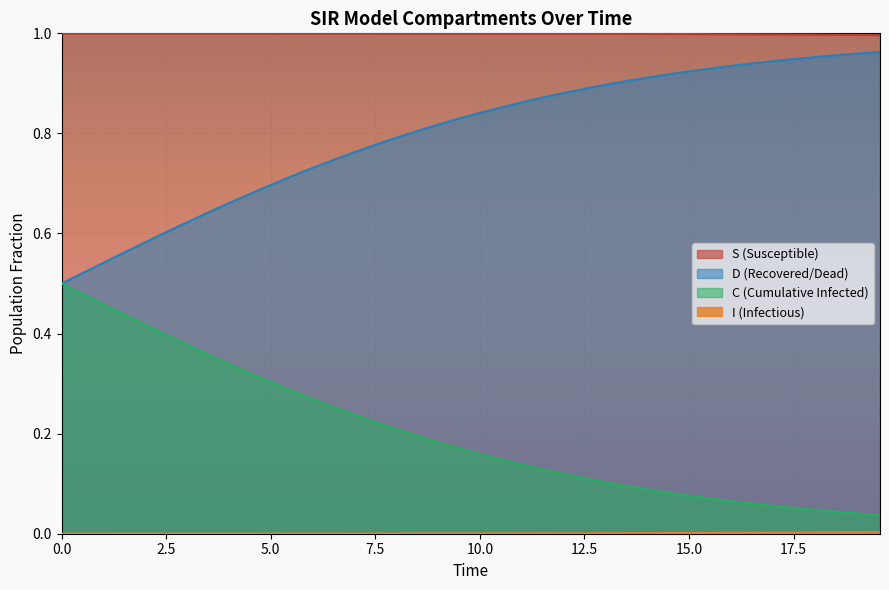

Which series has the largest total across all categories?

S (Susceptible)